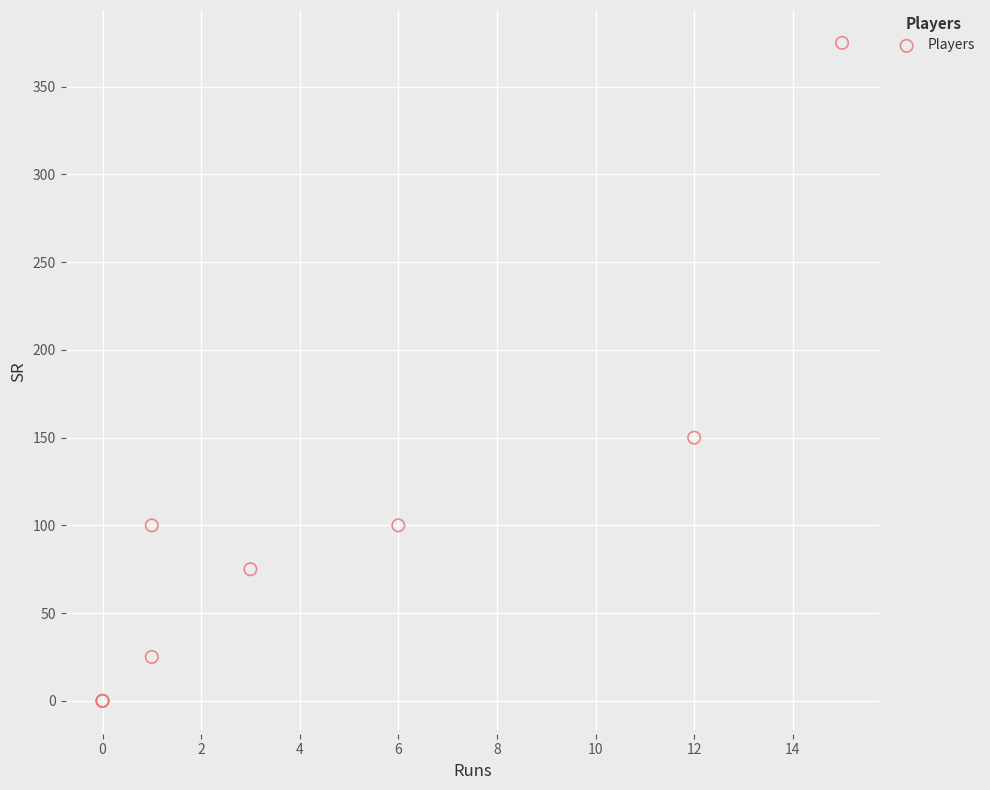

What Y value in the scatter plot is closest to 187?

150